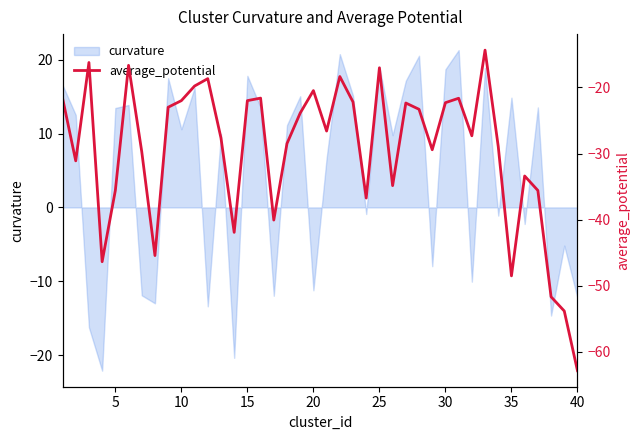

What is the average value?

-29.6